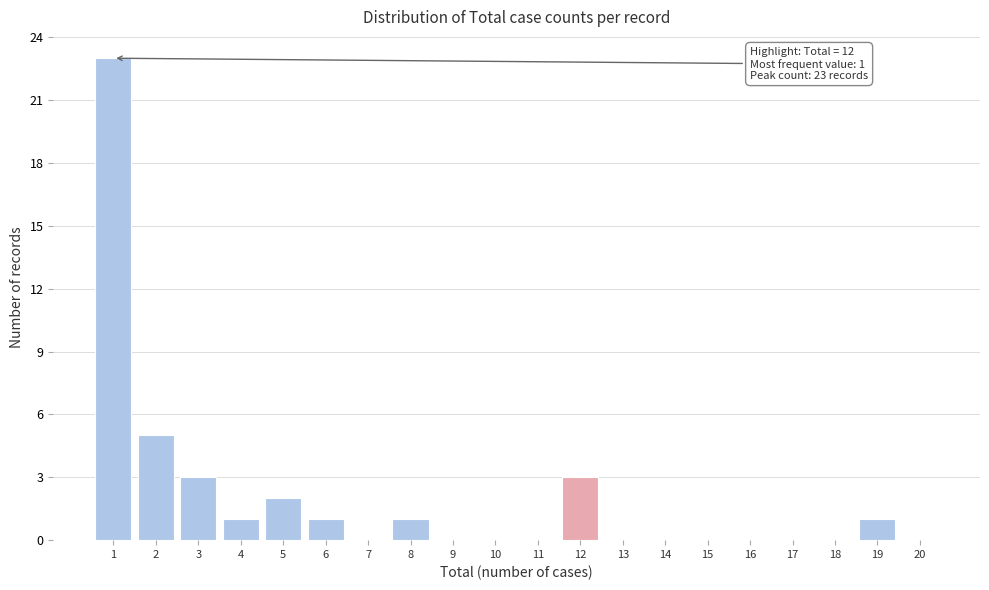

Reading left to right, list all the values displayed in this chart.

1=23	2=5	3=3	4=1	5=2	6=1	7=0	8=1	9=0	10=0	11=0	12=3	13=0	14=0	15=0	16=0	17=0	18=0	19=1	20=0